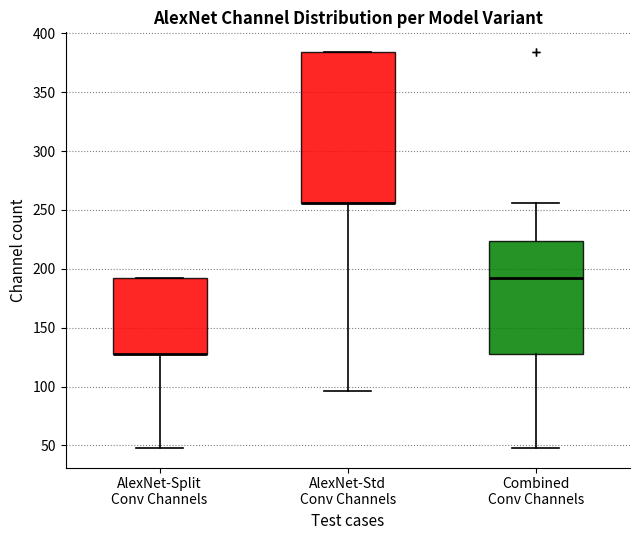

Where is the lower edge of the box for Combined Conv Channels on the y-axis? The values are not printed on the chart, so give them approximately, as read against the axis.

130